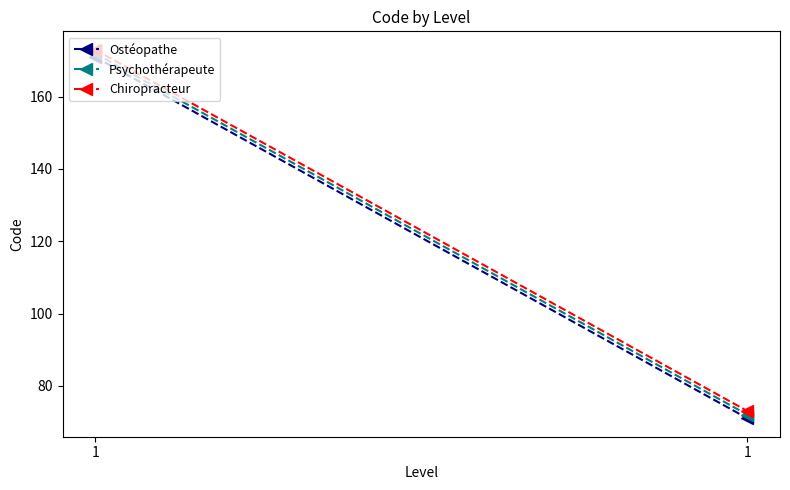

Reading left to right, list all the values displayed in this chart.

Ostéopathe: 1=171	1=71
Psychothérapeute: 1=172	1=72
Chiropracteur: 1=173	1=73